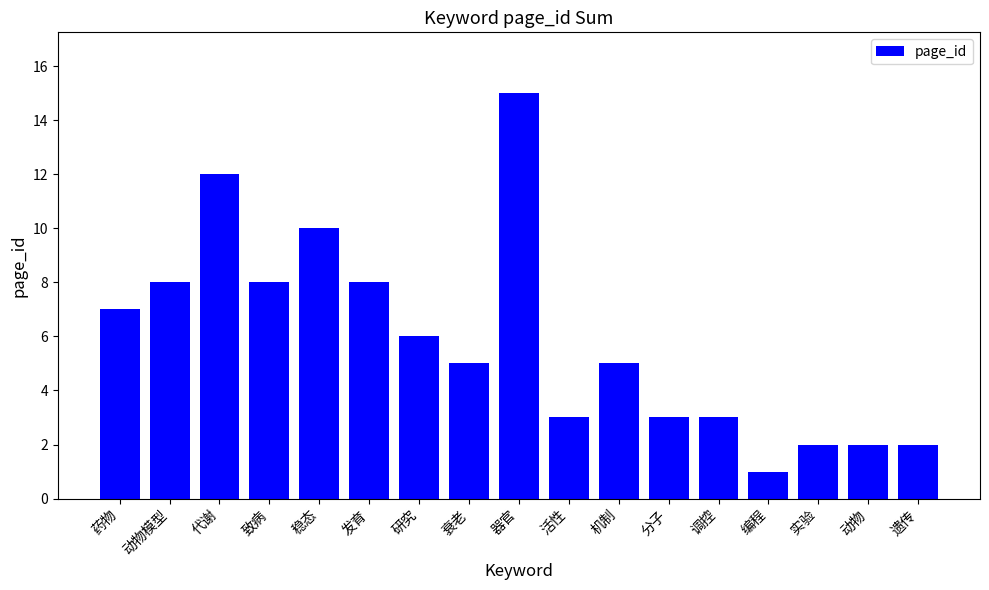

At which label does the data first exceed 5?

药物